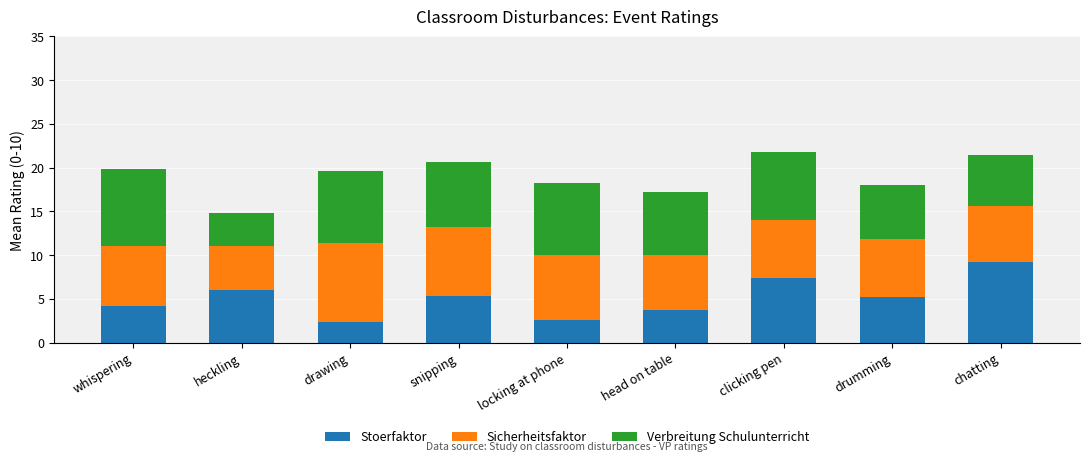

The value of Stoerfaktor at chatting is 14.9. True or false?

False